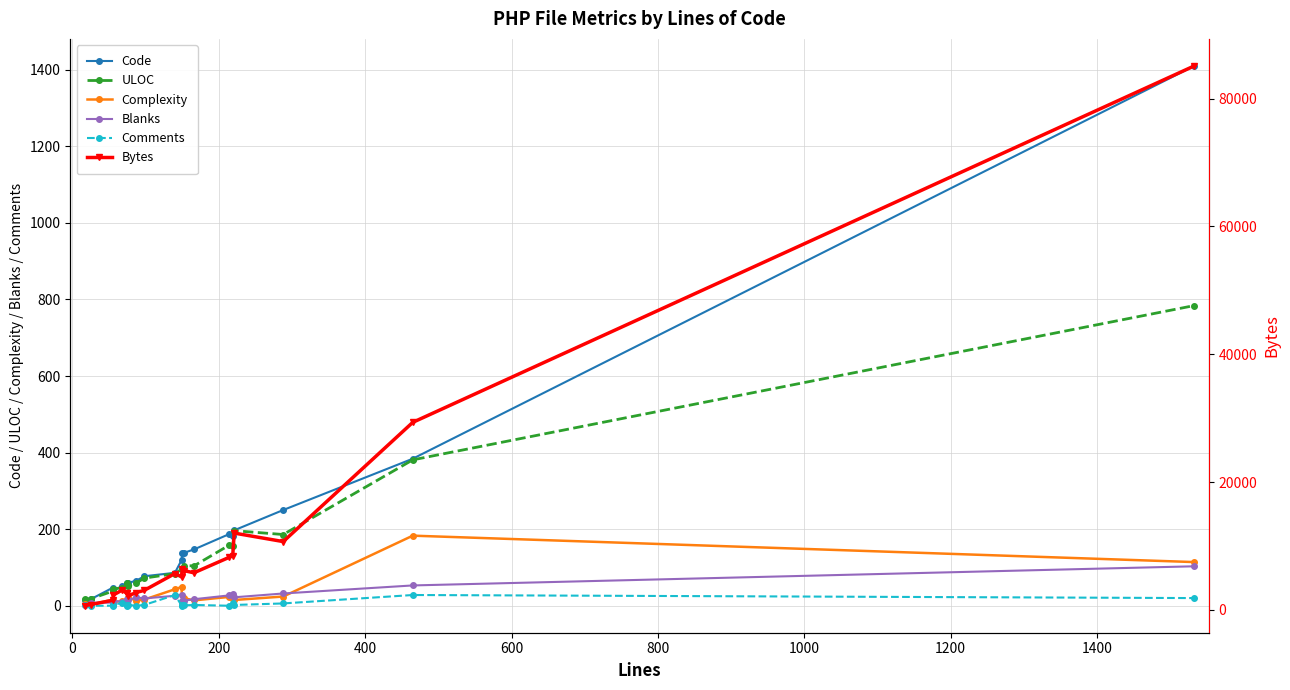

What is the value of the Blanks point at the 14th from the left?

13